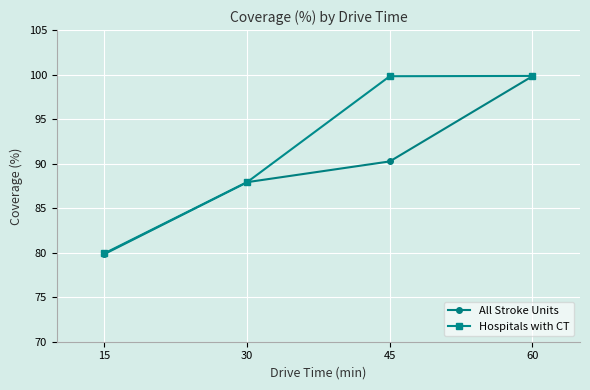

Is this an area chart (filled region under the line)?

No